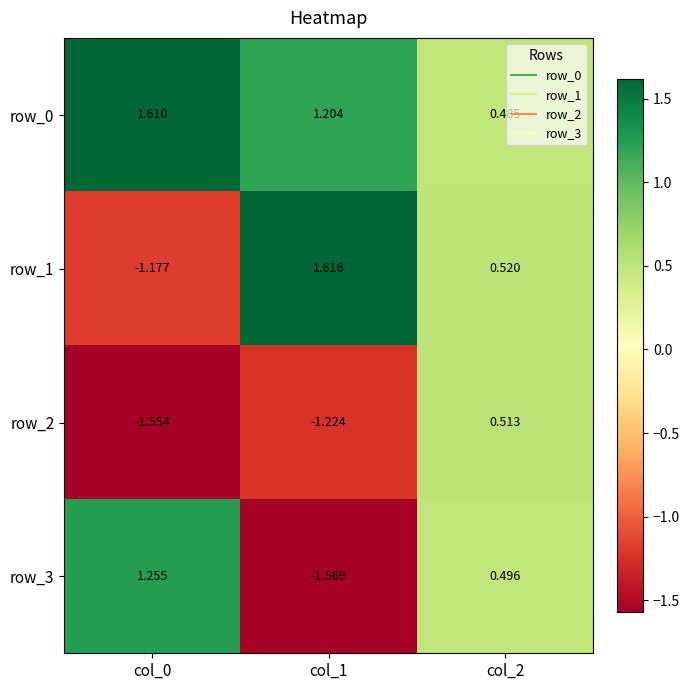

Is the value of row_2 at col_0 greater than the value of row_0 at col_0?

No